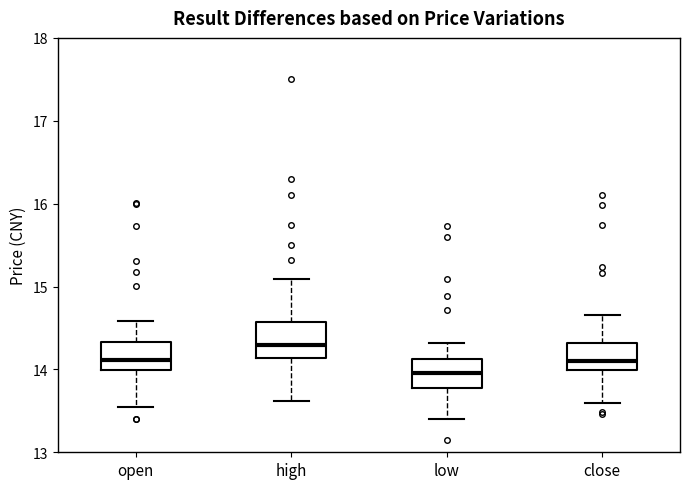

Where does the lower whisker of the box for close end on the y-axis? The values are not printed on the chart, so give them approximately, as read against the axis.

13.6